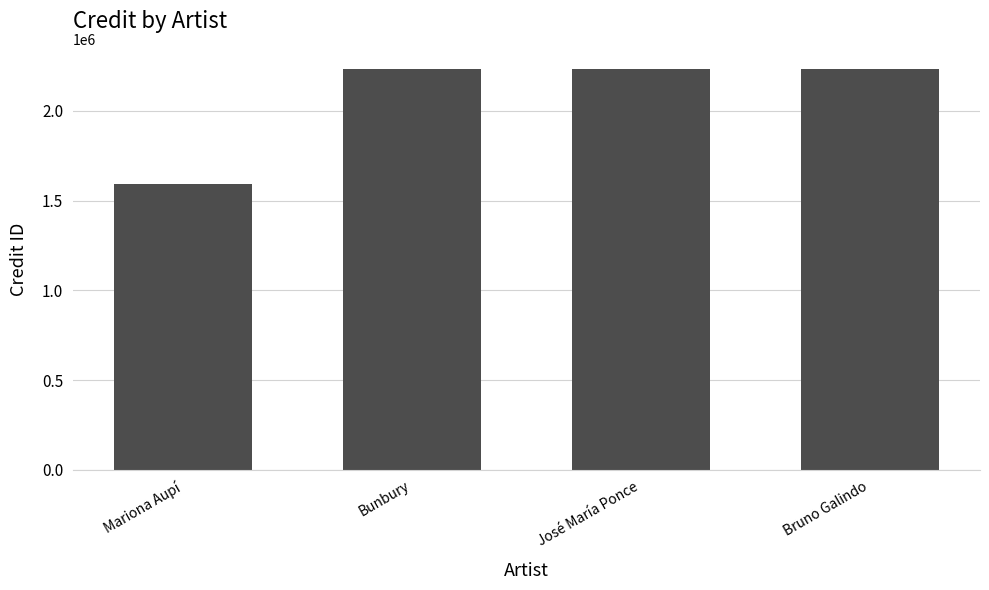

What is the change in value from Mariona Aupí to Bunbury?

+641556